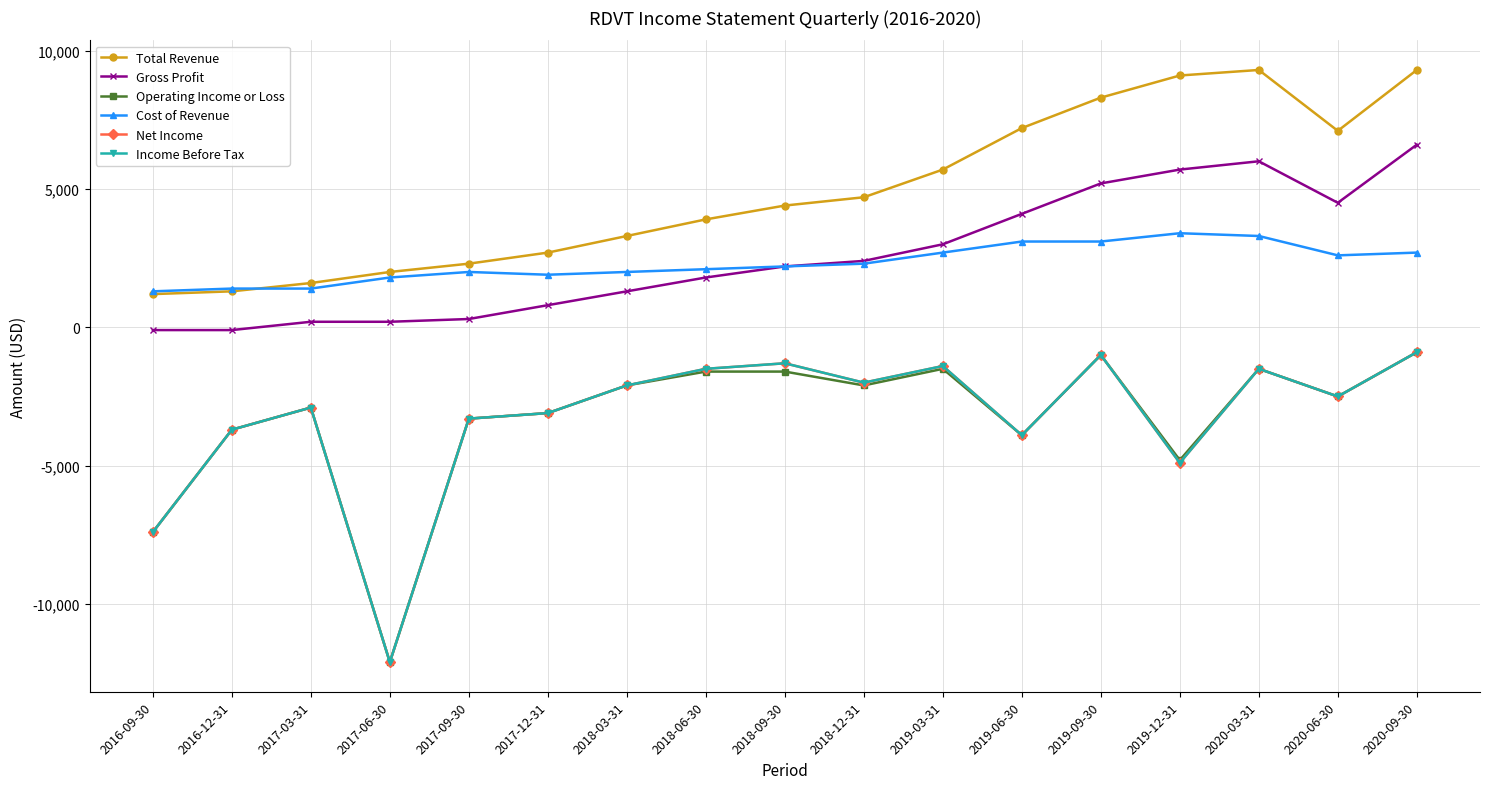

Between 2016-12-31 and 2017-12-31, which series saw the biggest shift?

Total Revenue